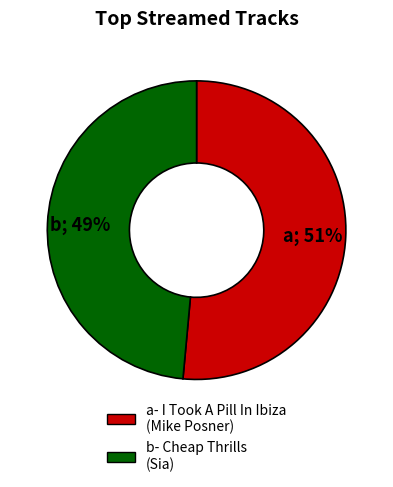

To the nearest percent, what is the average slice percentage?

50%